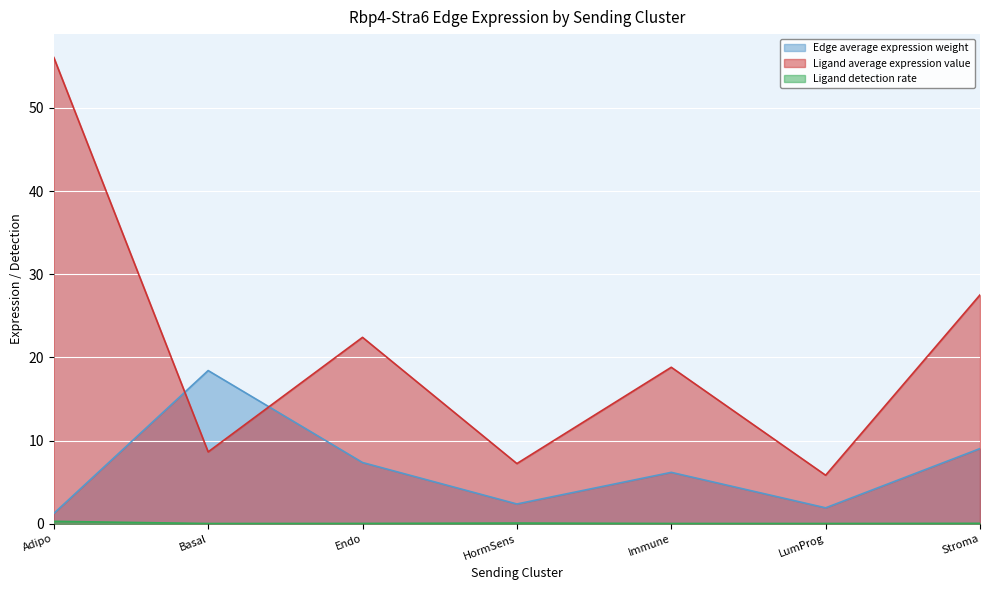

What is the label of the 3rd point from the right?

Immune